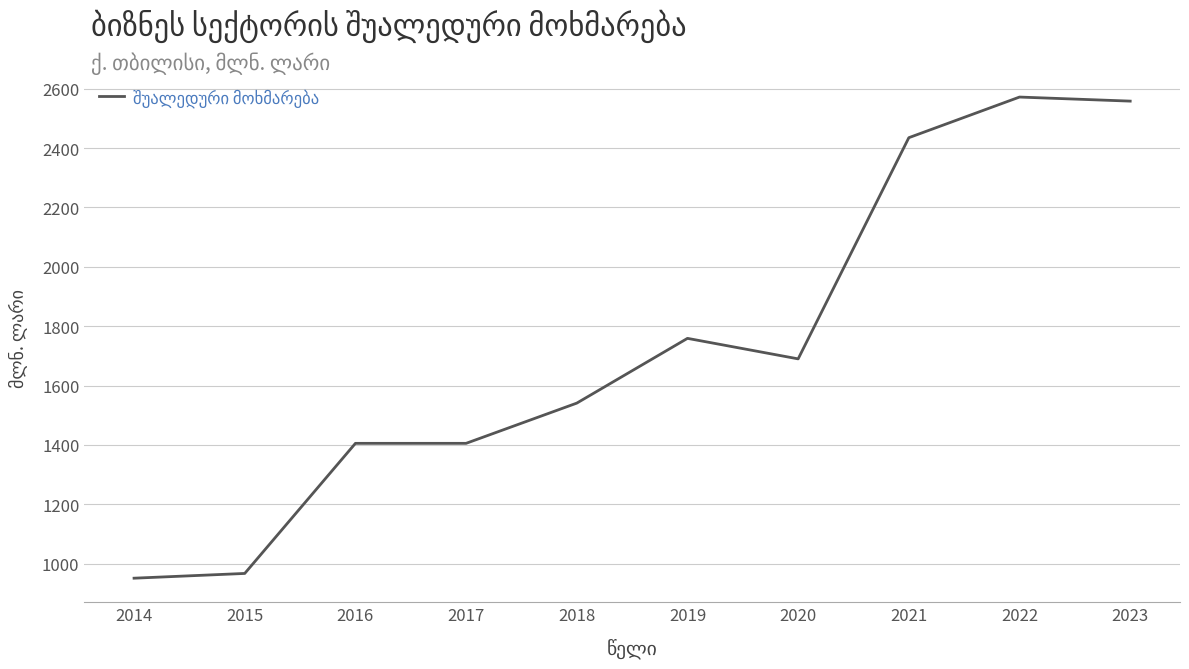

The chart shows a value of 966.8 at 2015. True or false?

True